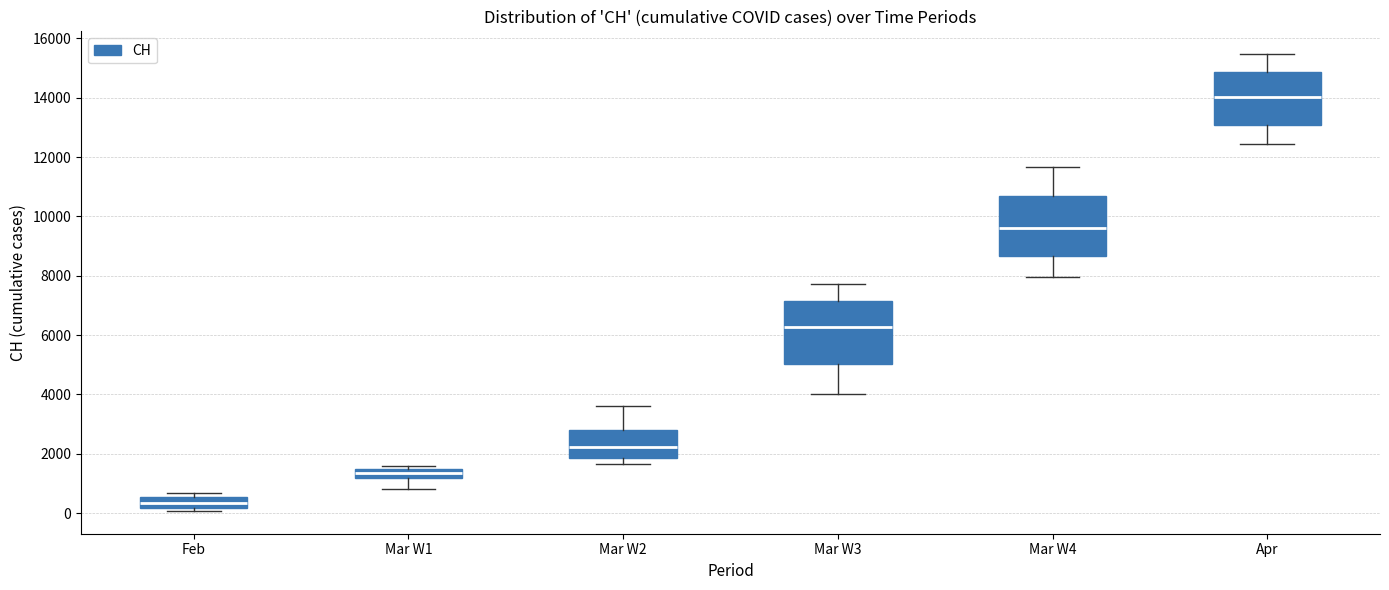

Where is the lower edge of the box for Mar W3 on the y-axis? The values are not printed on the chart, so give them approximately, as read against the axis.

5000